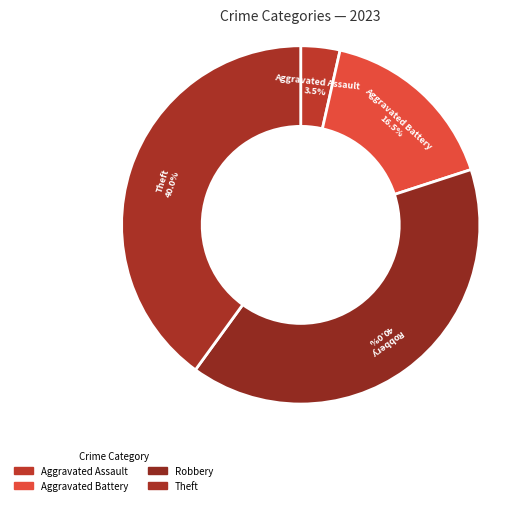

To the nearest percent, what is the average slice percentage?

25%